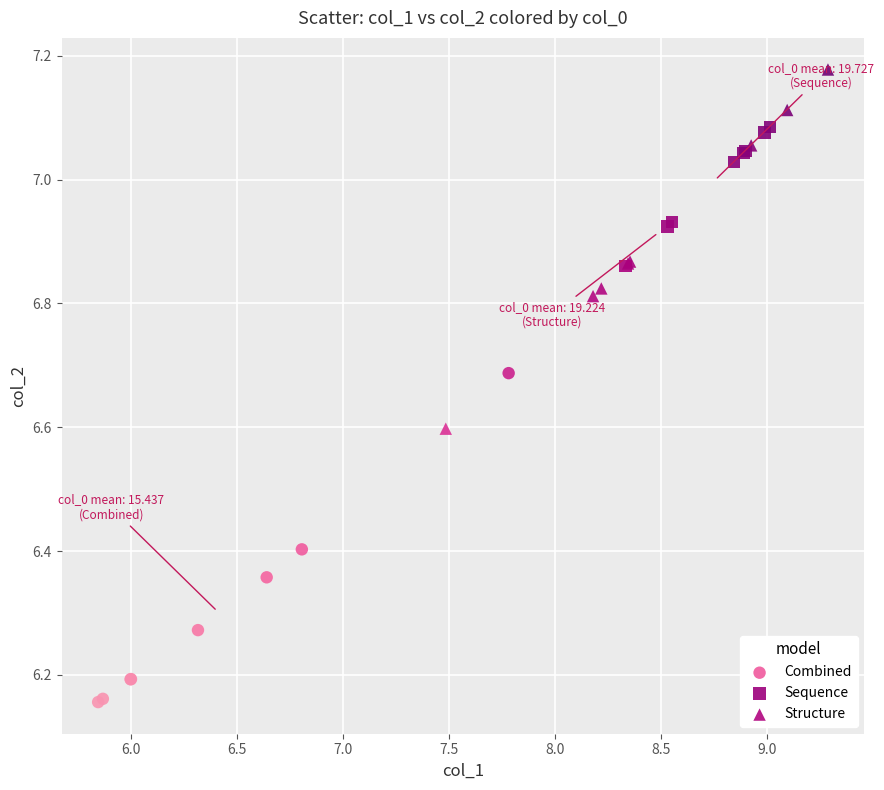

Which series reaches the maximum Y coordinate?

Structure